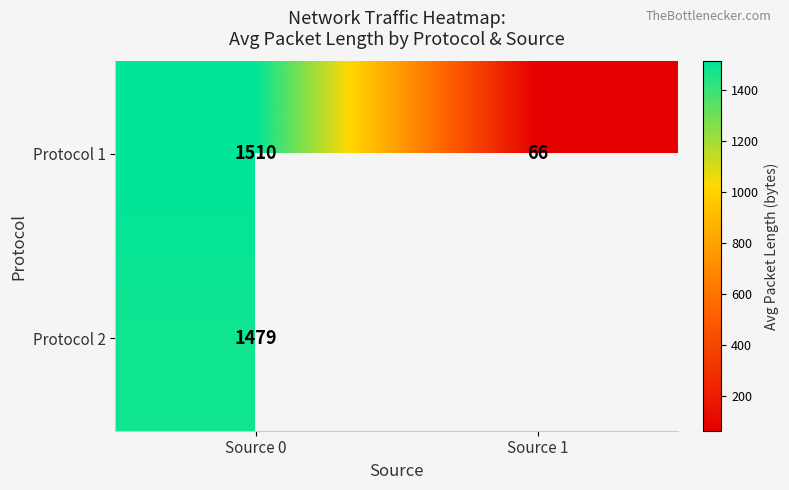

What value does the Protocol 1 series have at Source 0, to the nearest 10?

1510